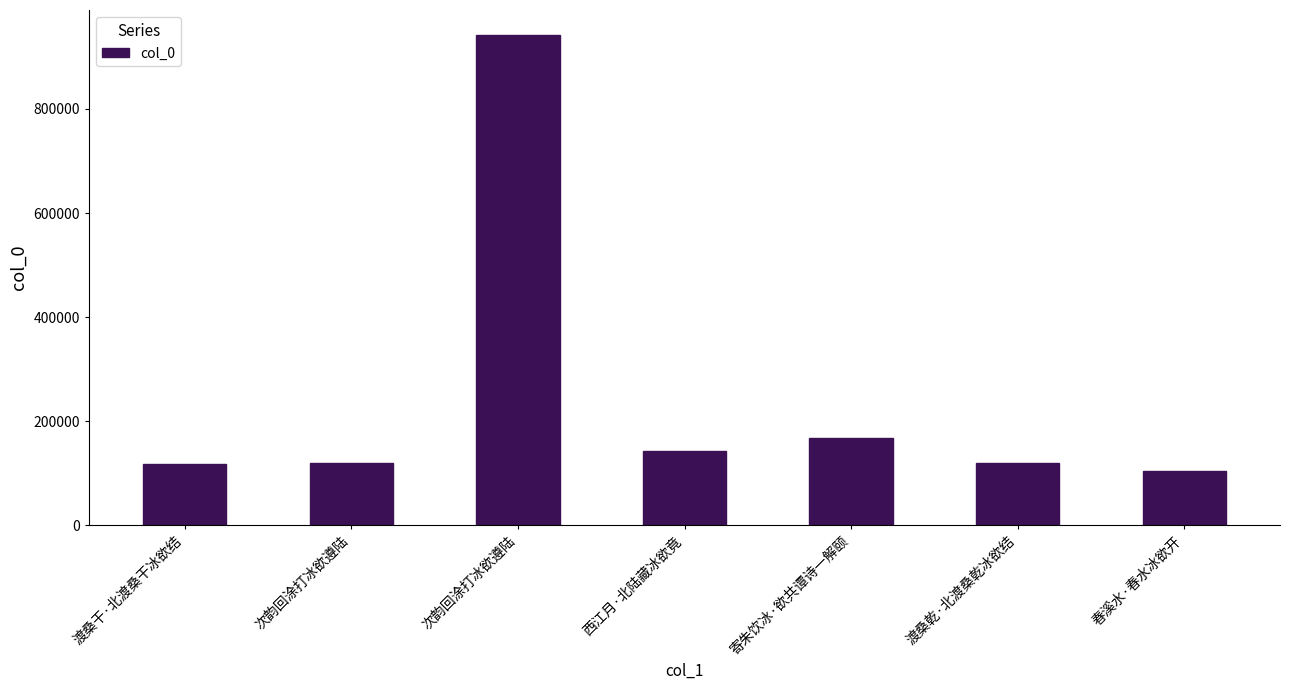

How many data points are less than 120186?

3